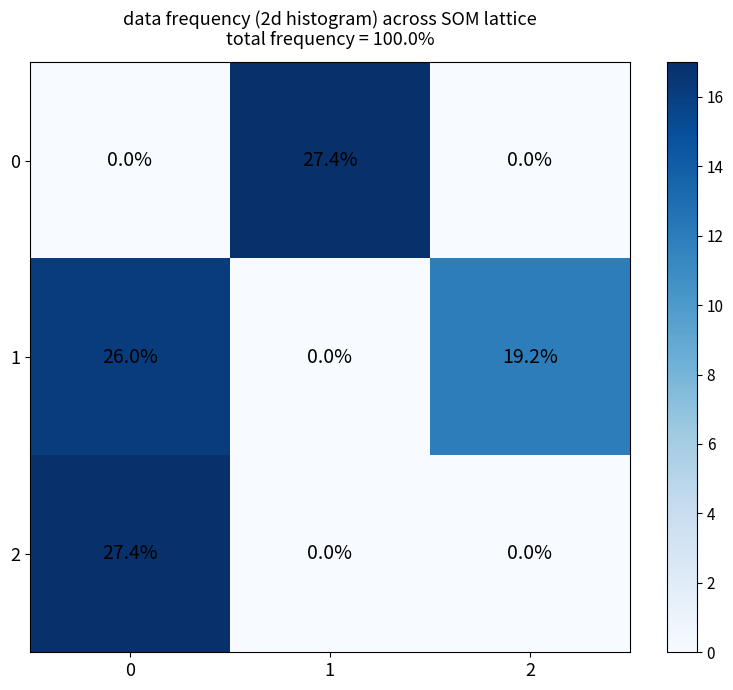

Rank the categories by 1 value from lowest to highest.

1, 2, 0